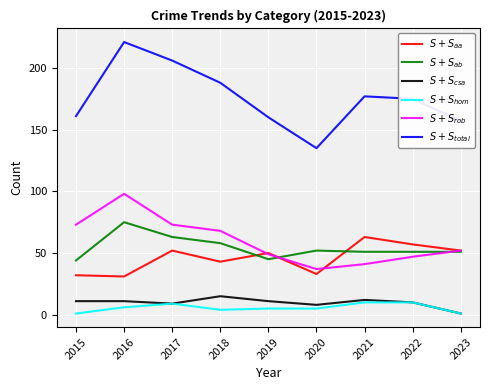

Which label corresponds to the largest value in the chart?

2016